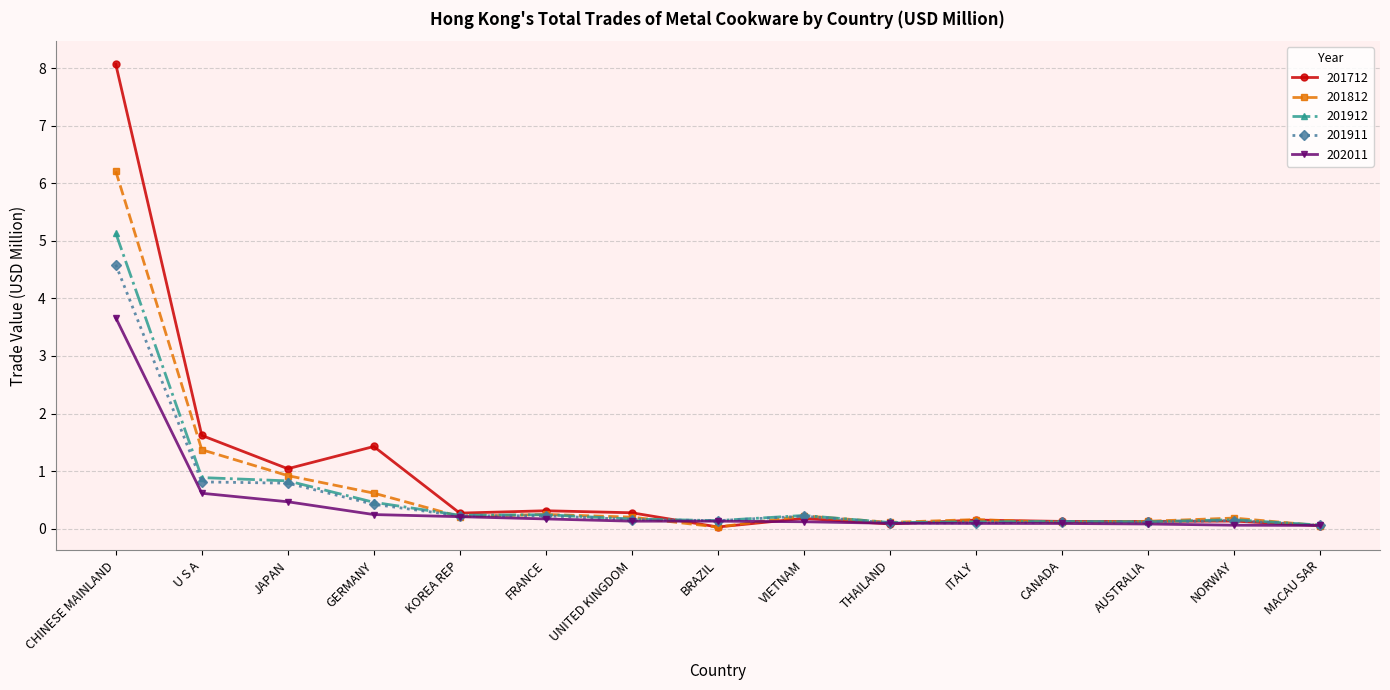

Read the 201712 value at FRANCE.

0.3